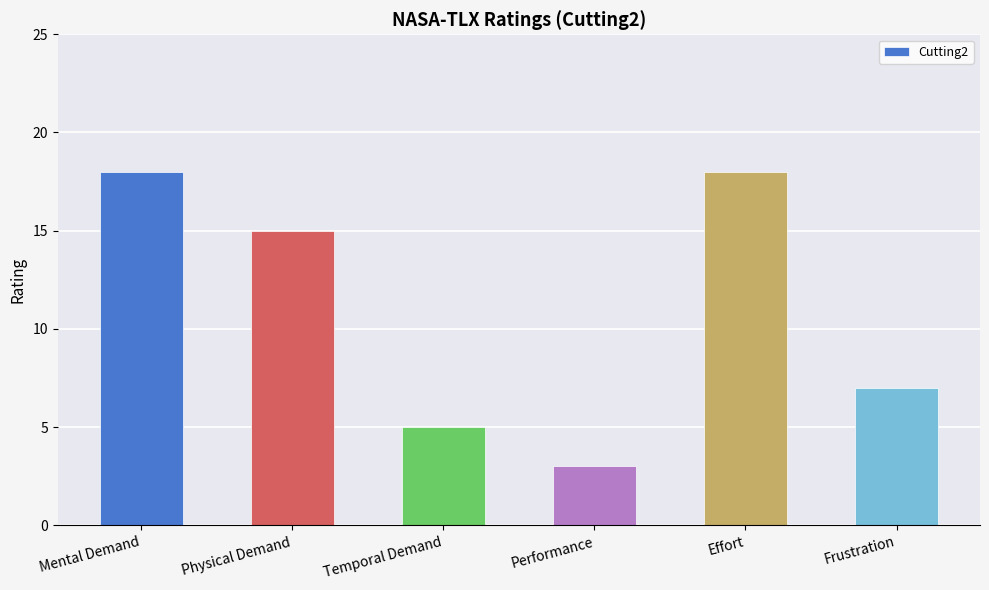

At which label is the value closest to 10?

Frustration